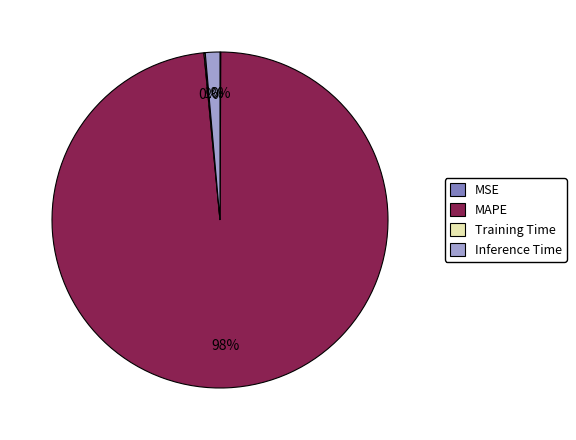

Which category has the biggest portion of the pie?

MAPE